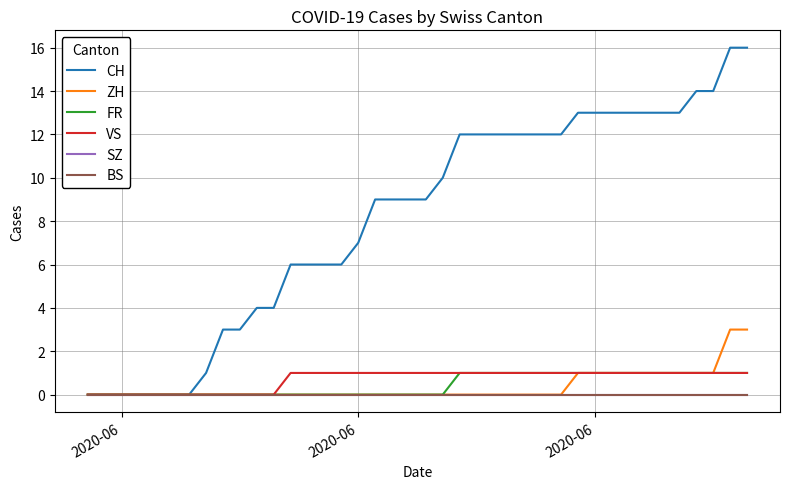

How many lines are shown in the chart?

6